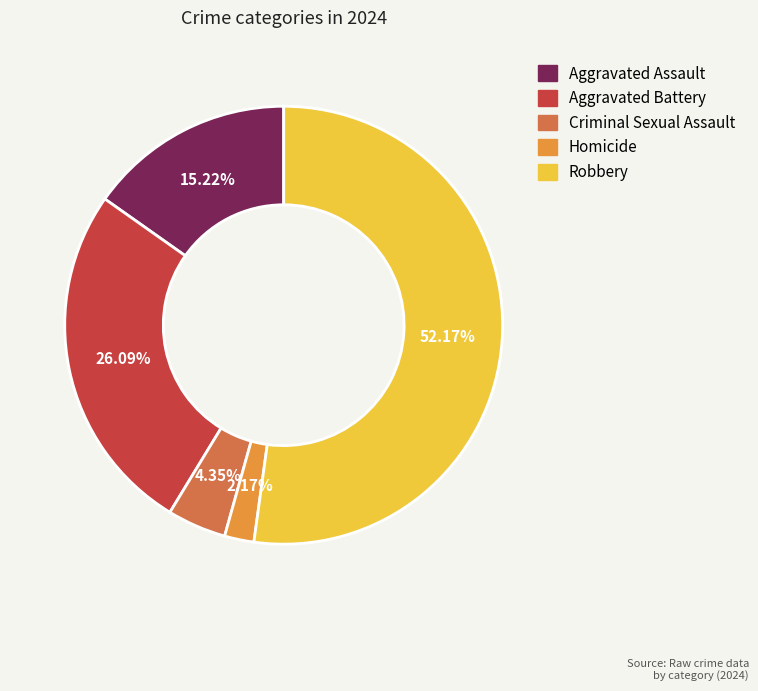

To the nearest percent, what is the difference between the largest and smallest slice percentages?

50%